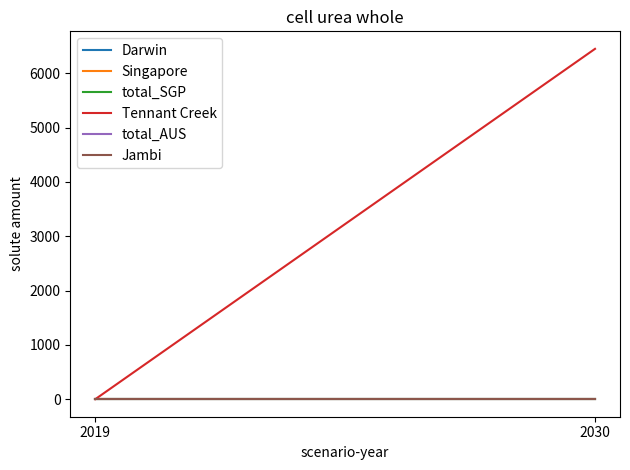

Reading left to right, list all the values displayed in this chart.

Darwin: 2019=0.0	2030=0.0
Singapore: 2019=0.0	2030=0.0
total_SGP: 2019=0.0	2030=0.0
Tennant Creek: 2019=0.0	2030=6447.5
total_AUS: 2019=0.0	2030=0.0
Jambi: 2019=0.0	2030=0.0